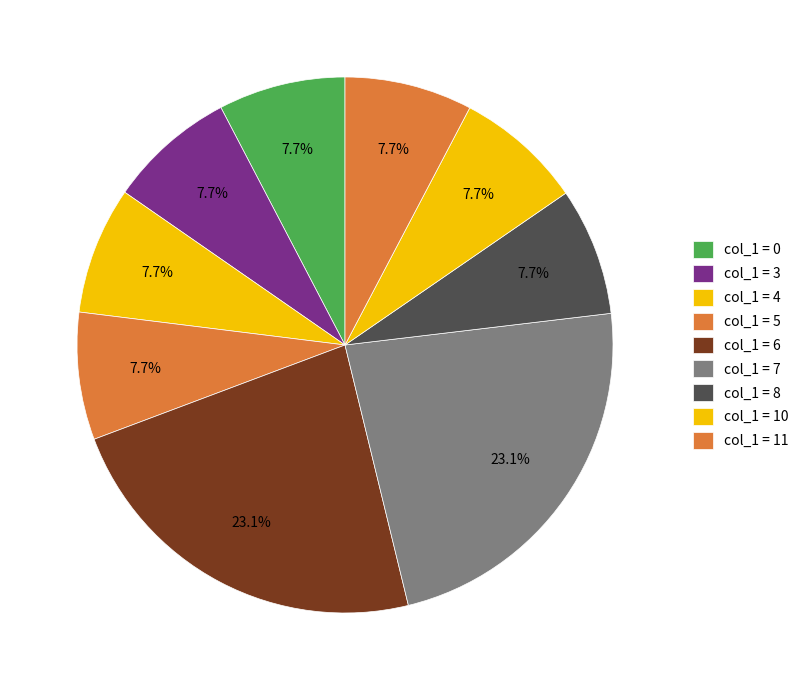

How many segments does this pie chart have?

9